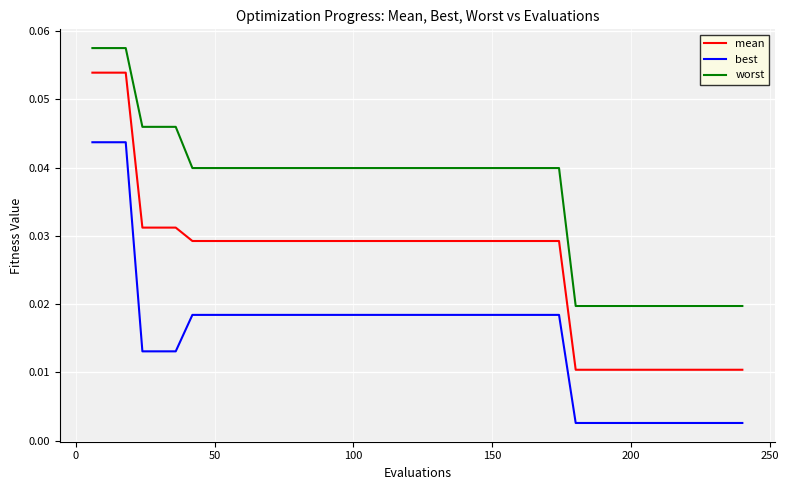

True or false: mean and best intersect in this chart.

False